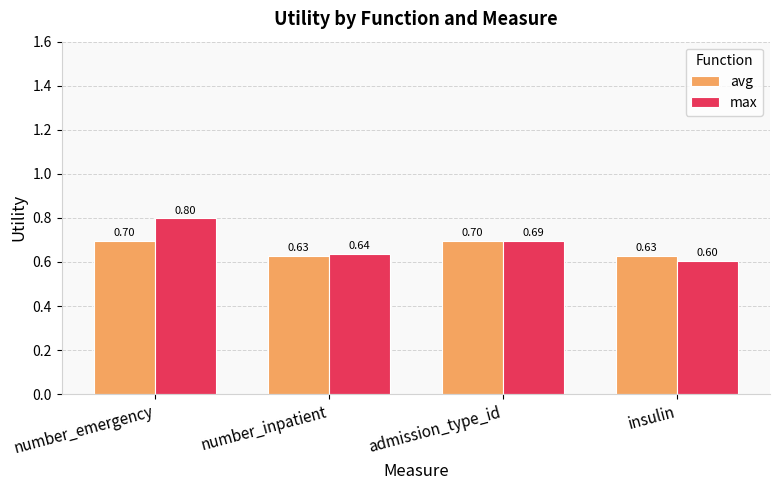

How many groups of bars are there?

4